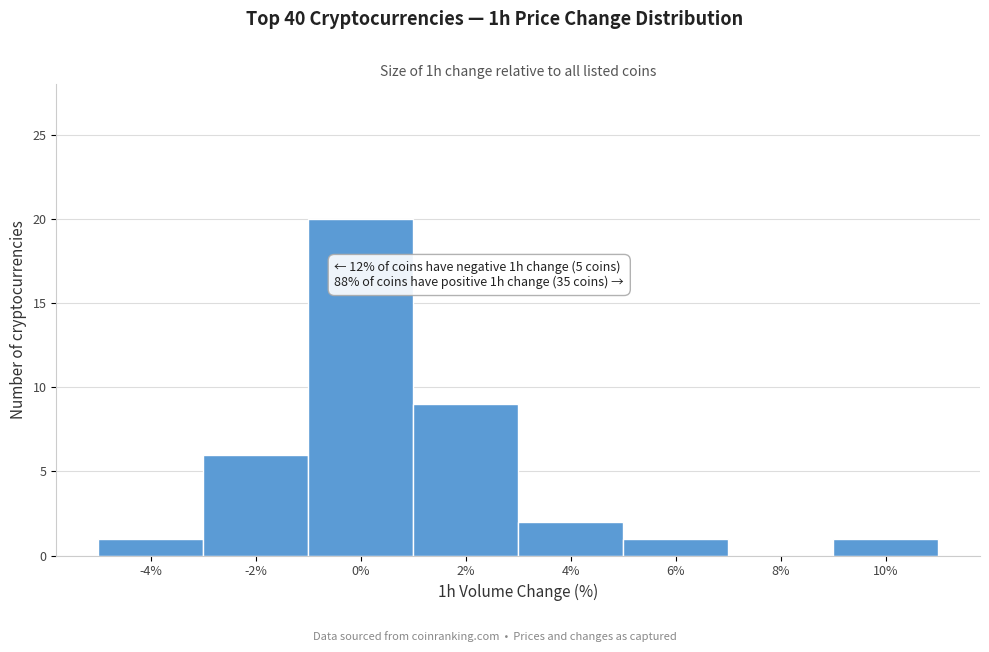

Reading left to right, extract all data points from this chart.

-4%=1	-2%=6	0%=20	2%=9	4%=2	6%=1	8%=0	10%=1